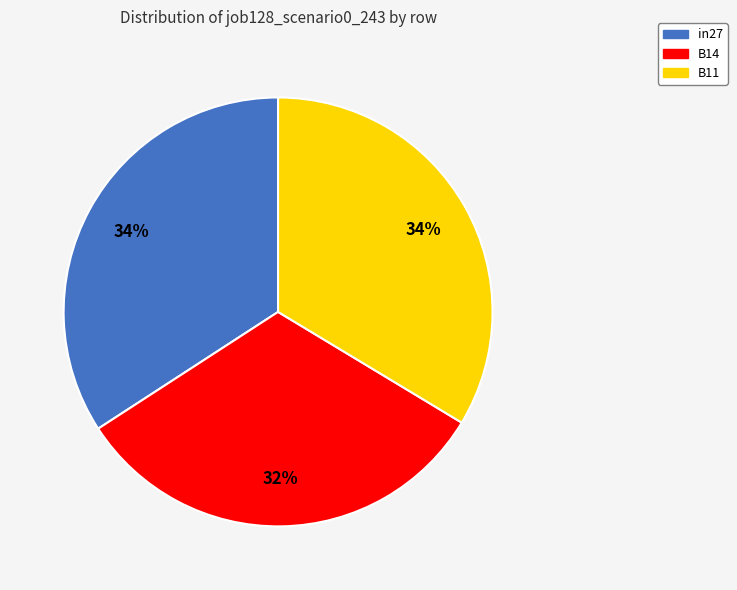

Between B11 and B14, which is larger?

B11